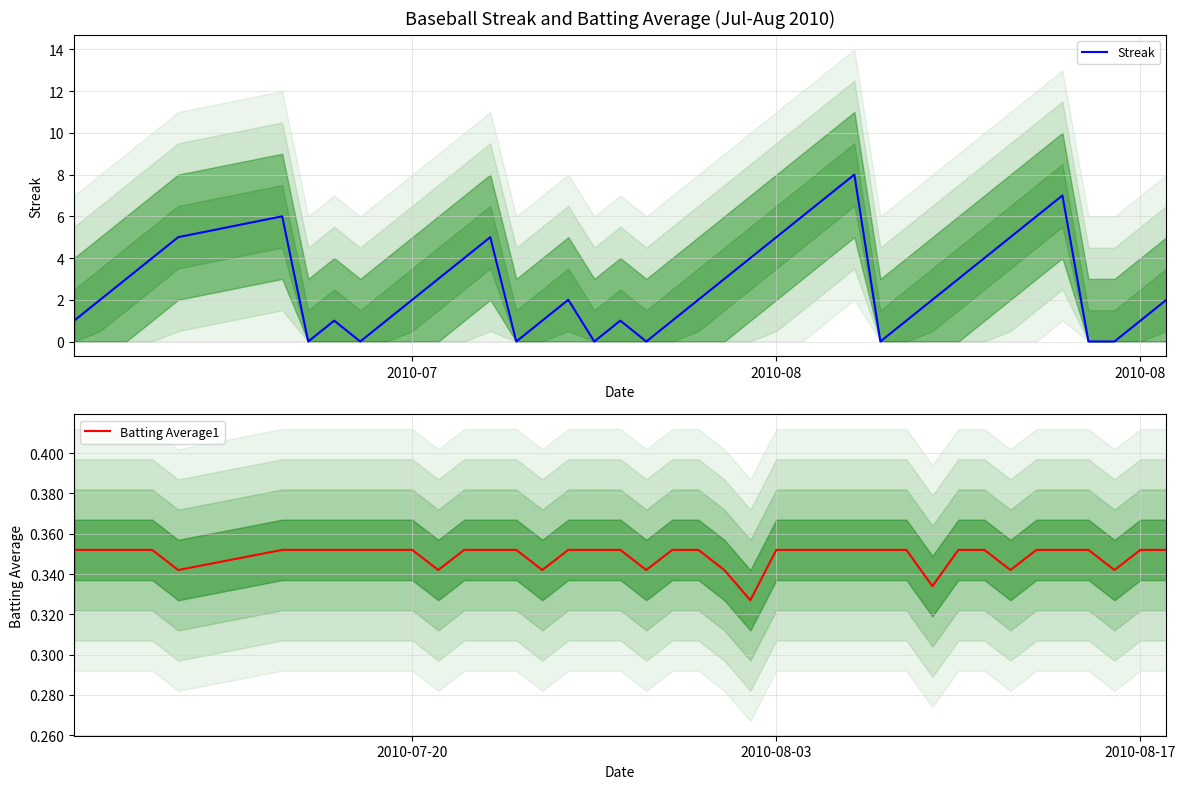

Reading right to left, what are all the values shown in this chart?

Streak: 2.0	1.0	0.0	0.0	7.0	6.0	5.0	4.0	3.0	2.0	1.0	0.0	8.0	7.0	6.0	5.0	4.0	3.0	2.0	1.0	0.0	1.0	0.0	2.0	1.0	0.0	5.0	4.0	3.0	2.0	1.0	0.0	1.0	0.0	6.0	5.0	4.0	3.0	2.0	1.0
Batting Average1: 0.4	0.4	0.3	0.4	0.4	0.4	0.3	0.4	0.4	0.3	0.4	0.4	0.4	0.4	0.4	0.4	0.3	0.3	0.4	0.4	0.3	0.4	0.4	0.4	0.3	0.4	0.4	0.4	0.3	0.4	0.4	0.4	0.4	0.4	0.4	0.3	0.4	0.4	0.4	0.4